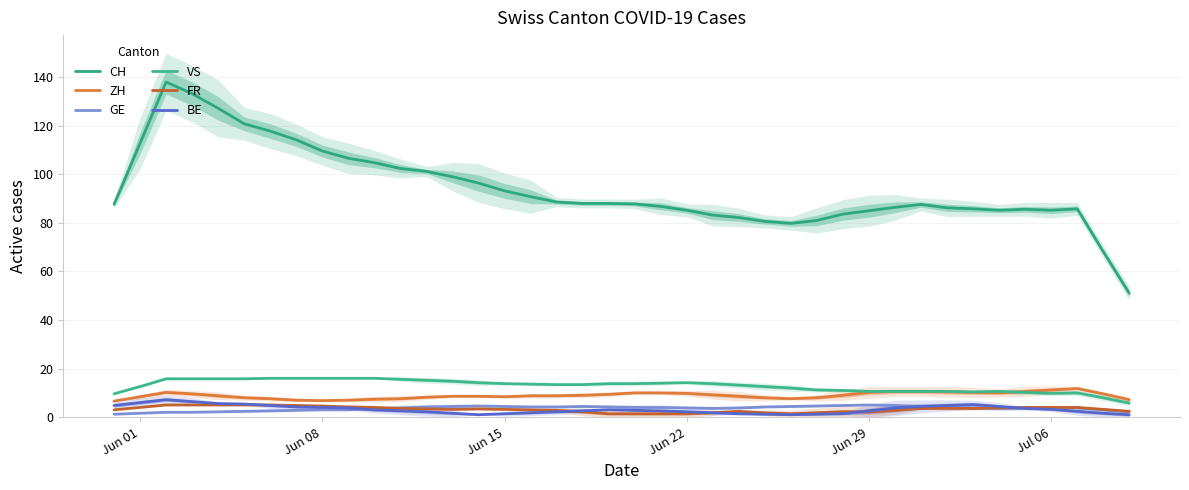

Which series has the largest total across all categories?

CH